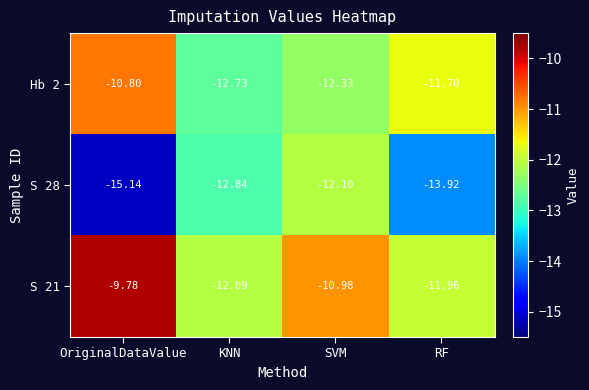

Which series has the largest total across all categories?

S 21